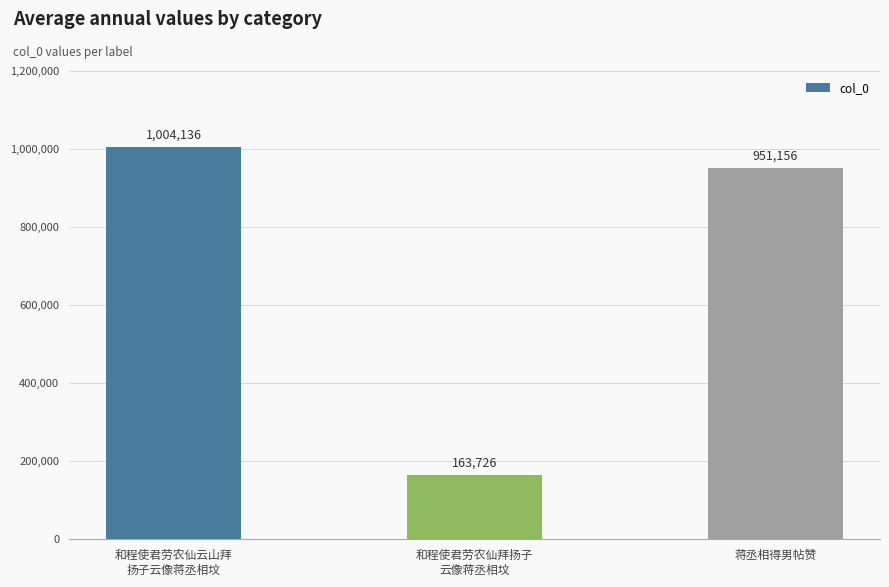

What is the sum of all values?

2119018